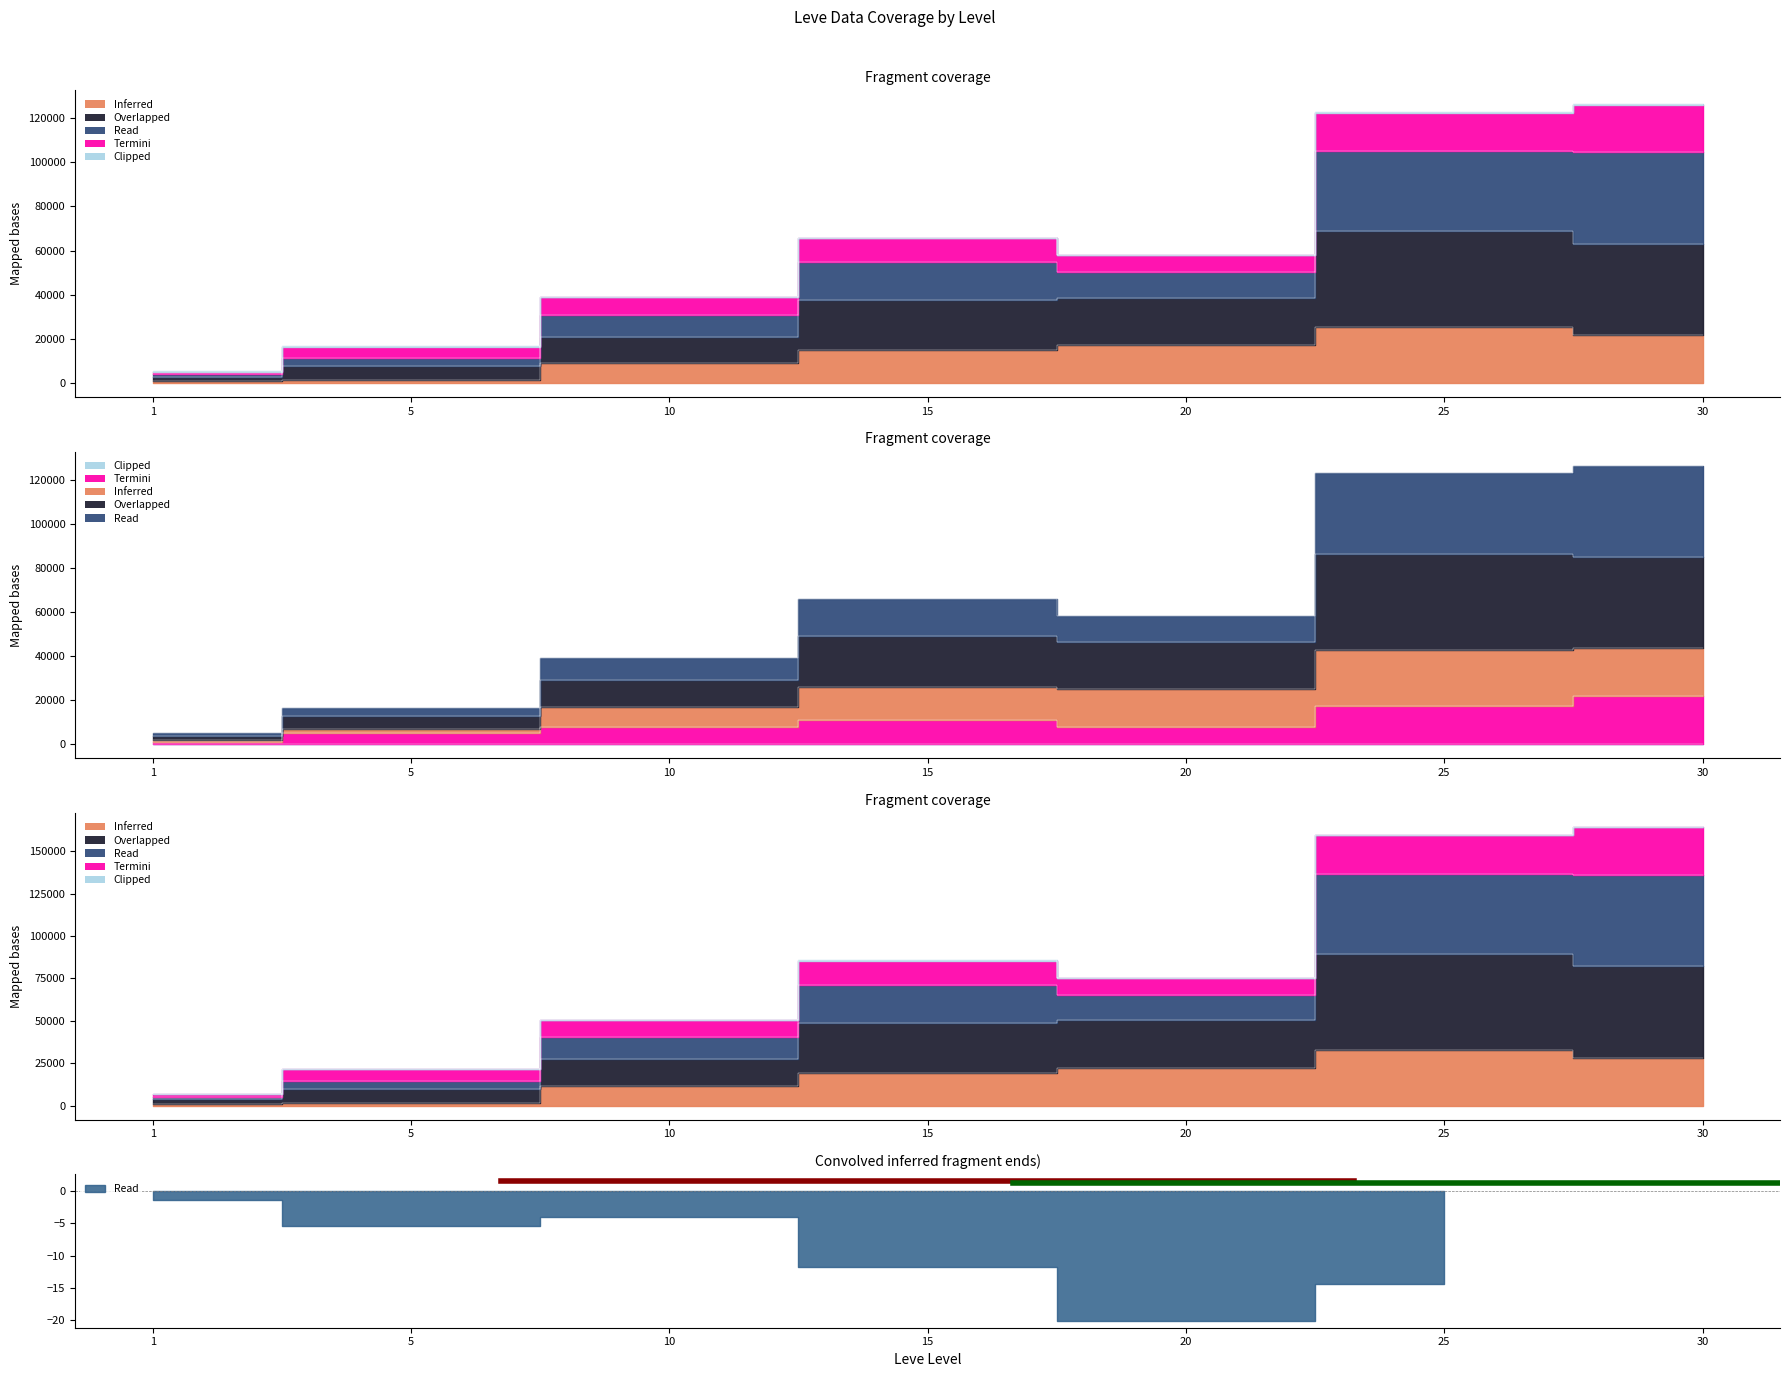

What is the sum of the Read values at 20 and 30?

184426